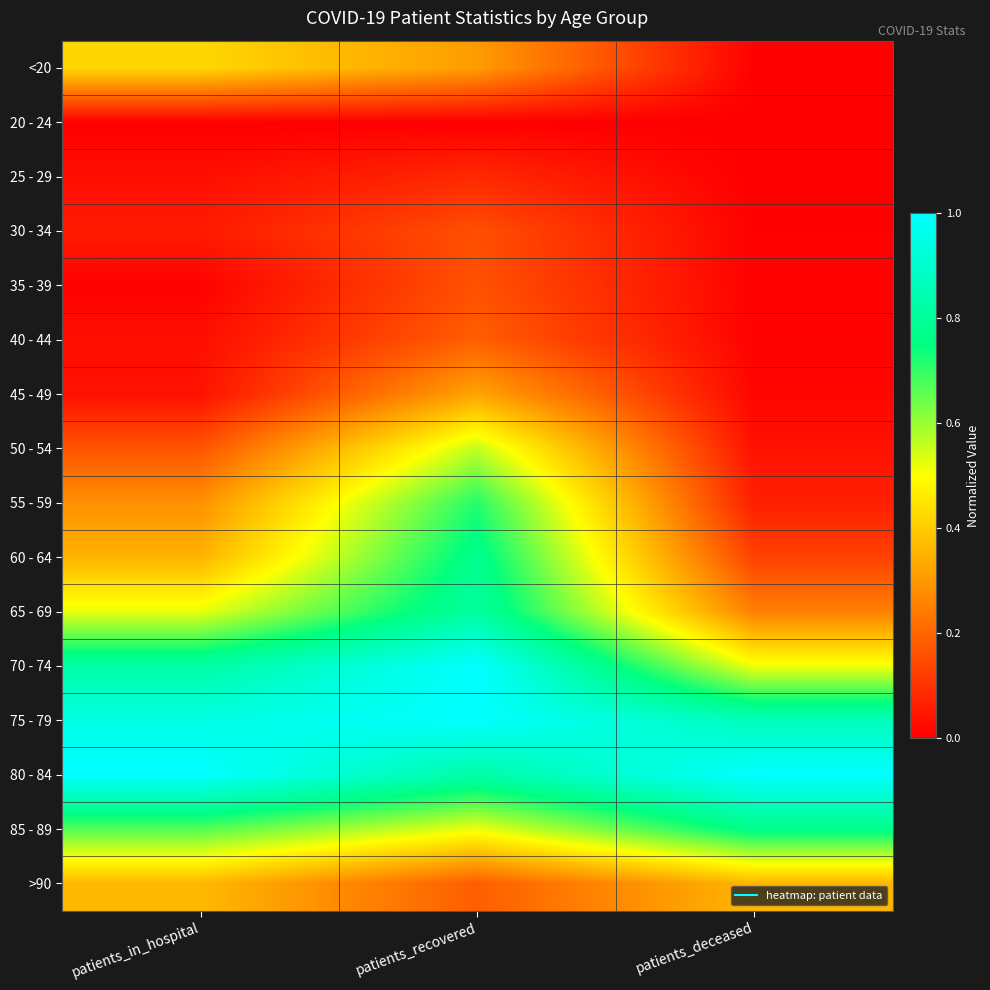

What is the total value across all series at patients_recovered?

7.6